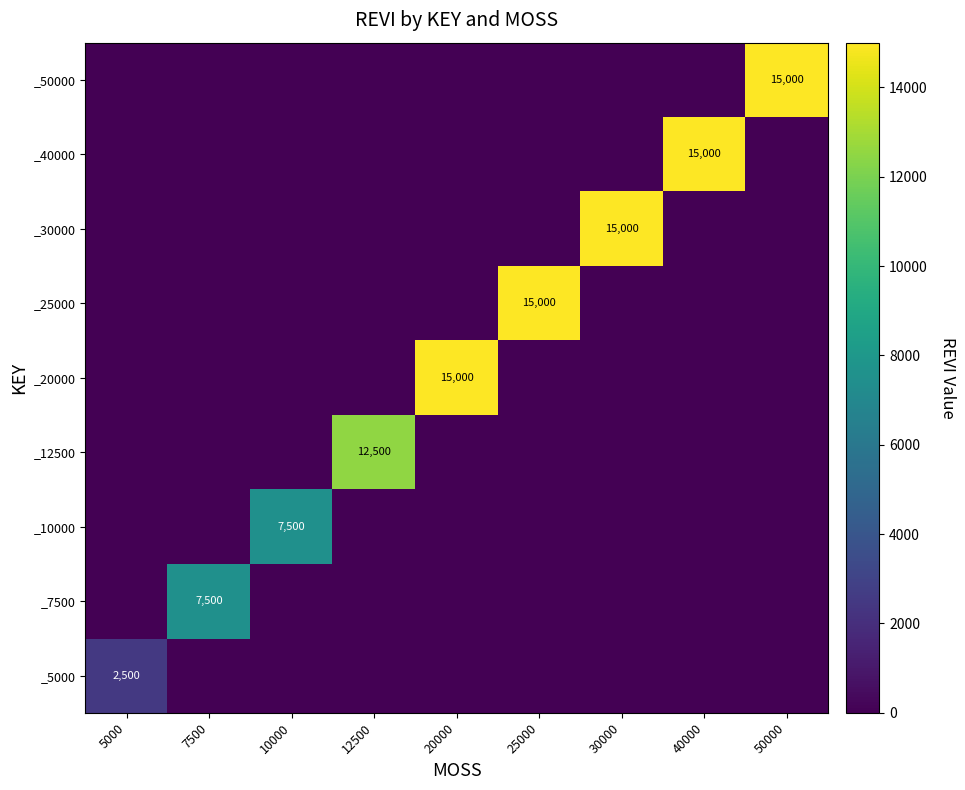

Which category has the highest value across all series?

20000